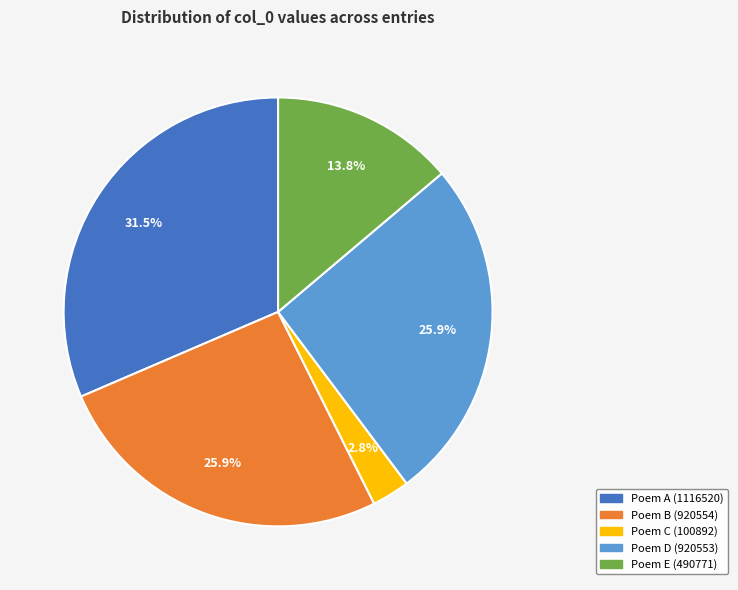

Between Poem B (920554) and Poem C (100892), which is larger?

Poem B (920554)